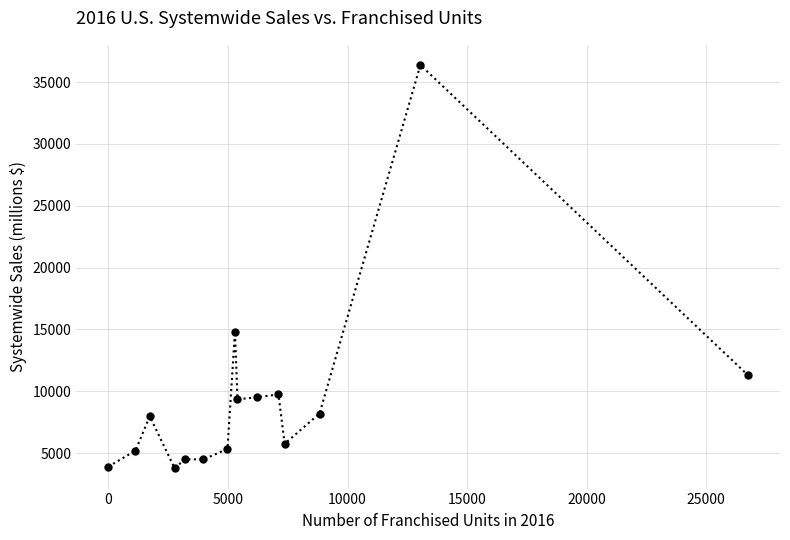

How many lines are shown in the chart?

1